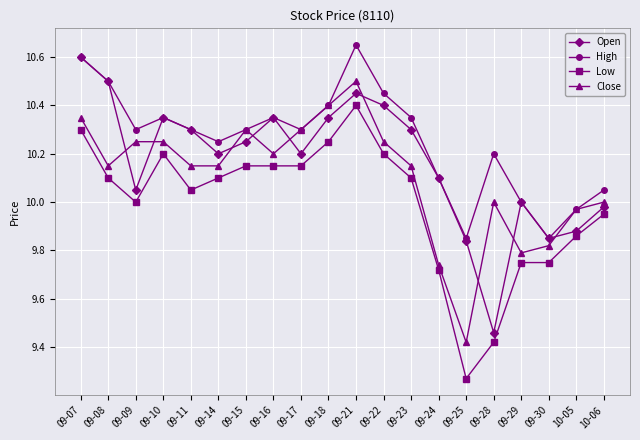

At which category is the sum across all series the highest?

09-21